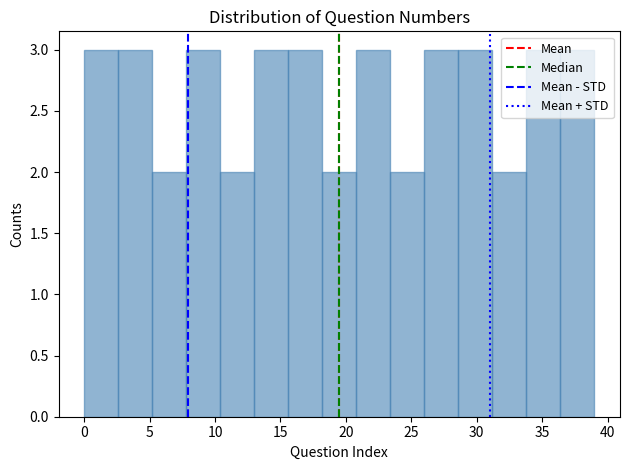

Reading left to right, list every bar in this chart as the range it spans on the x-axis followed by its height. Neither the bar edges nor the heights are printed on the chart, so give them approximately, as read against the axes.

0.0 to 2.6: 3
2.6 to 5.2: 3
5.2 to 7.8: 2
7.8 to 10.4: 3
10.4 to 13.0: 2
13.0 to 15.6: 3
15.6 to 18.2: 3
18.2 to 20.8: 2
20.8 to 23.4: 3
23.4 to 26.0: 2
26.0 to 28.6: 3
28.6 to 31.2: 3
31.2 to 33.8: 2
33.8 to 36.4: 3
36.4 to 39.0: 3